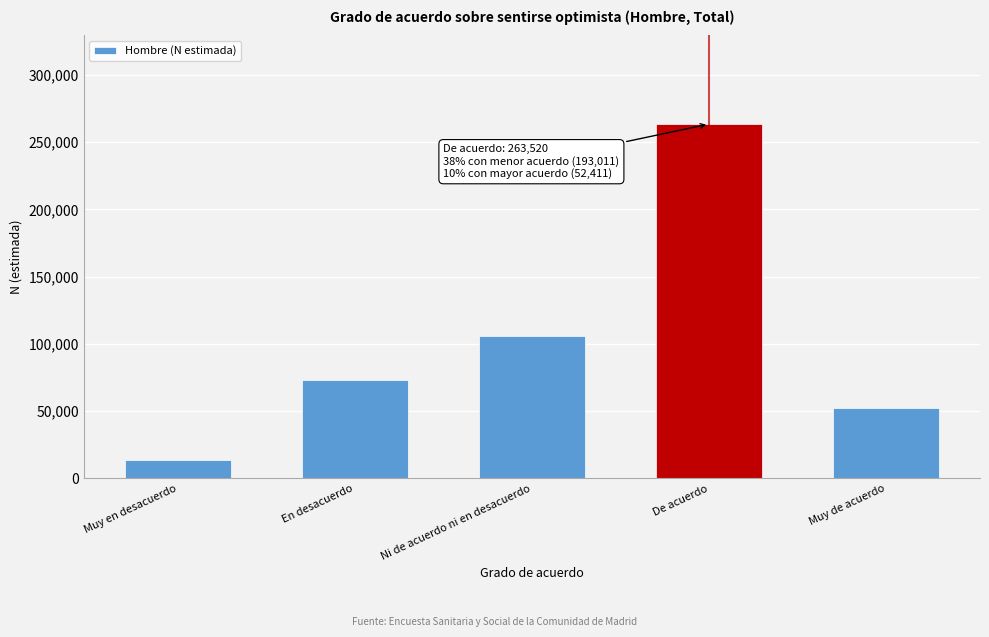

Reading left to right, transcribe all the data shown in this chart.

Muy en desacuerdo=13534	En desacuerdo=73367	Ni de acuerdo ni en desacuerdo=106110	De acuerdo=263520	Muy de acuerdo=52411